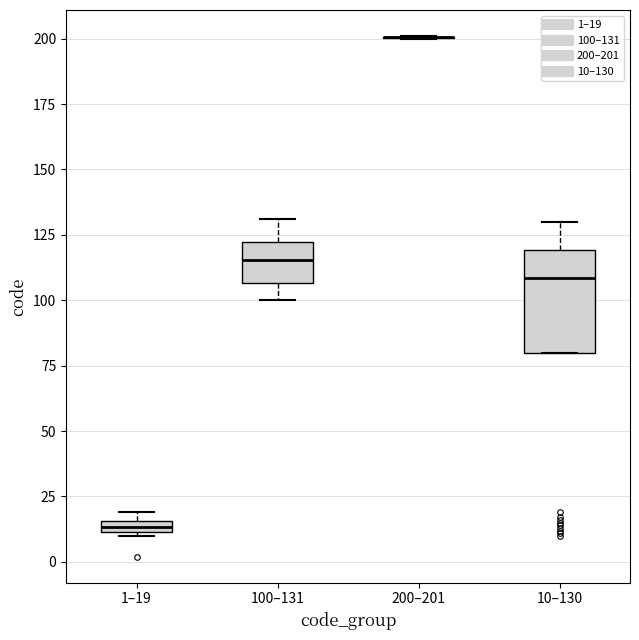

Where is the upper edge of the box for 100–131 on the y-axis? The values are not printed on the chart, so give them approximately, as read against the axis.

120